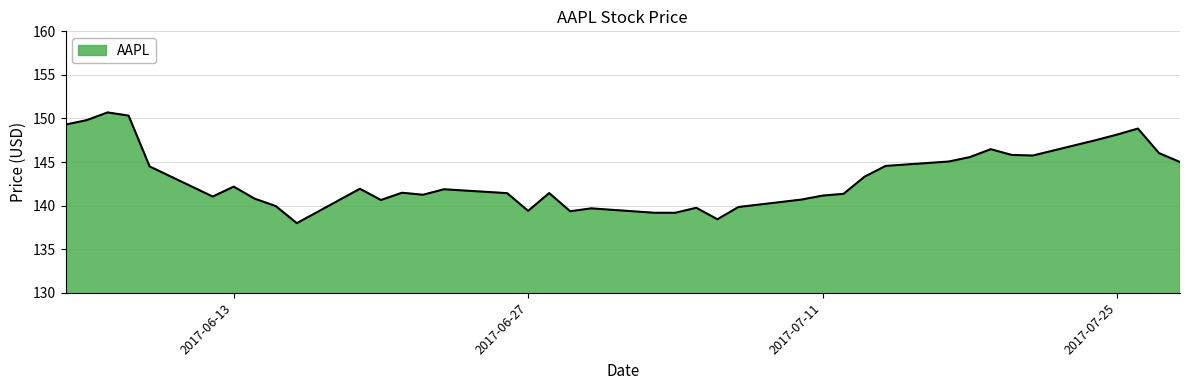

What is the difference between the maximum and minimum values?

12.7